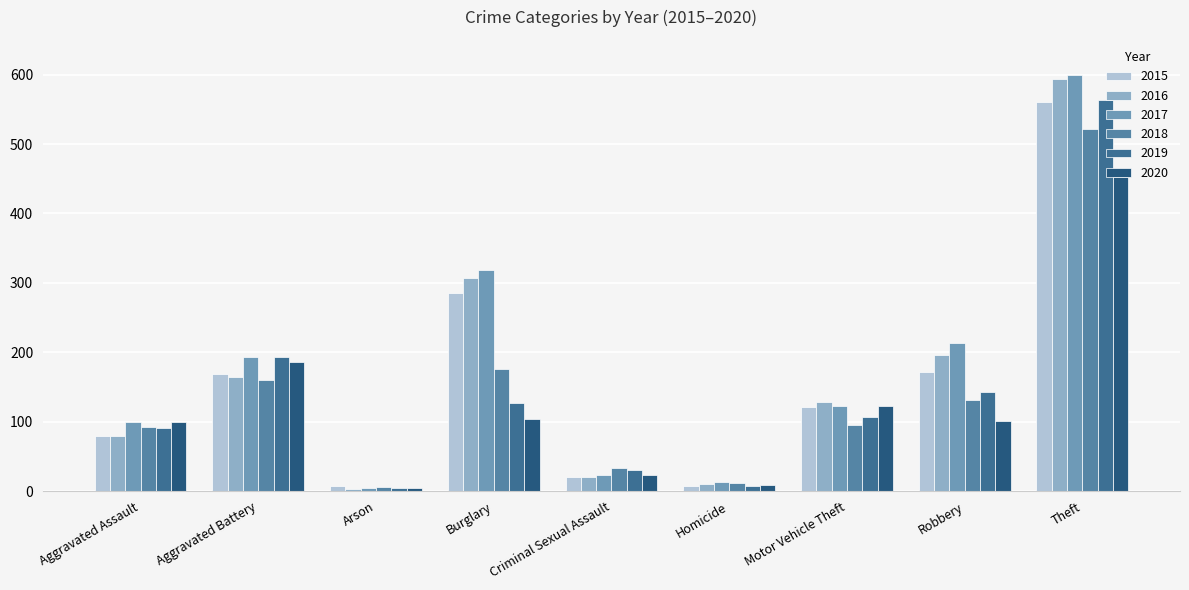

List the labels in order of 2020 value, smallest first.

Arson, Homicide, Criminal Sexual Assault, Aggravated Assault, Robbery, Burglary, Motor Vehicle Theft, Aggravated Battery, Theft